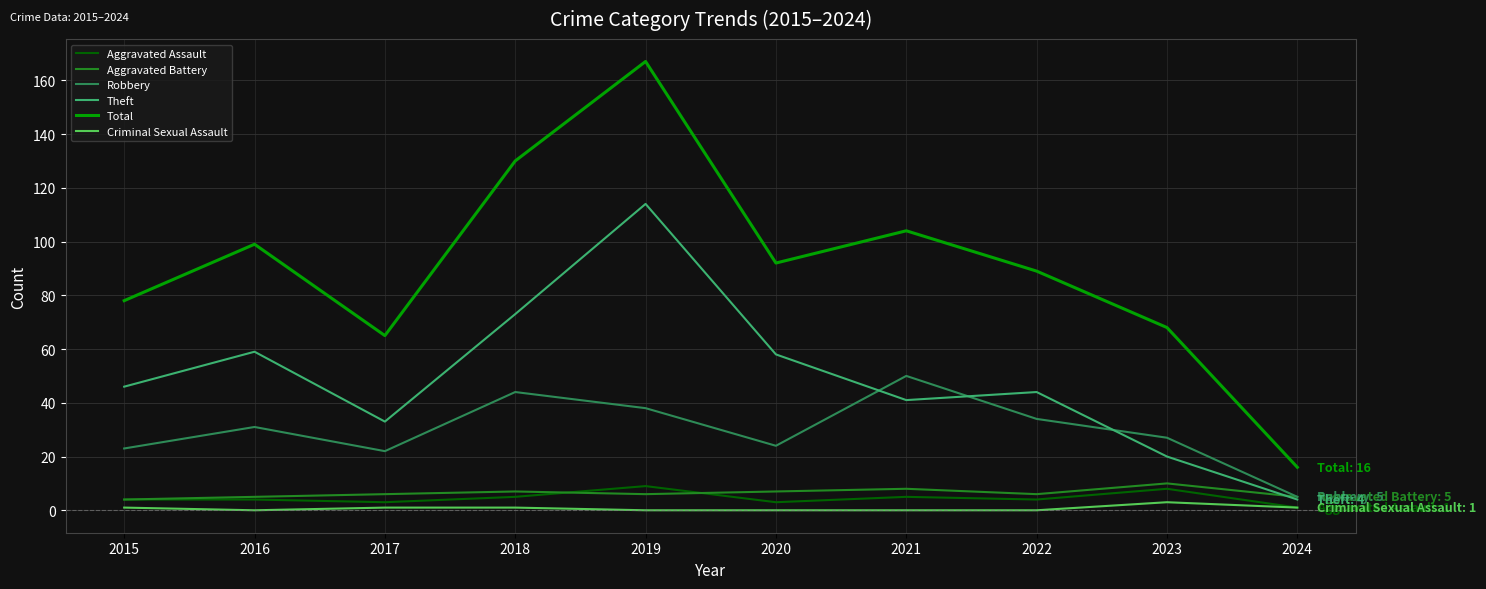

True or false: Aggravated Assault and Theft cross at least once.

False